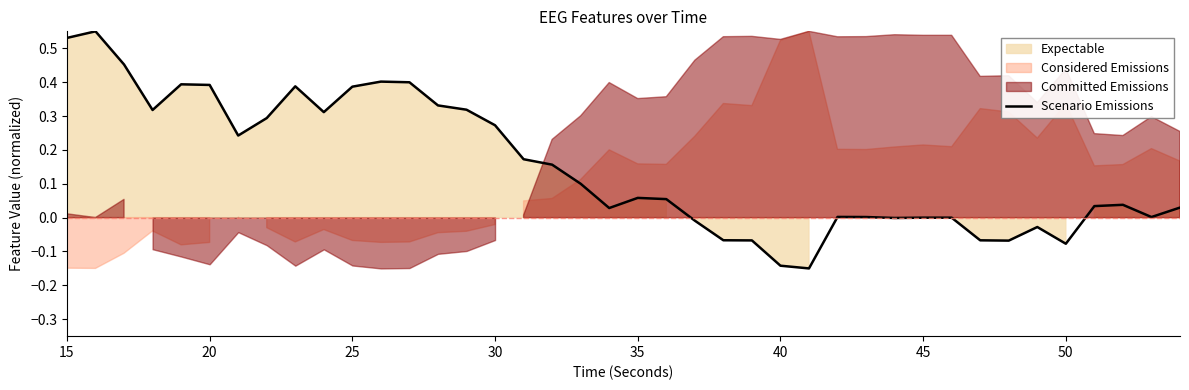

How many values are above zero?

28